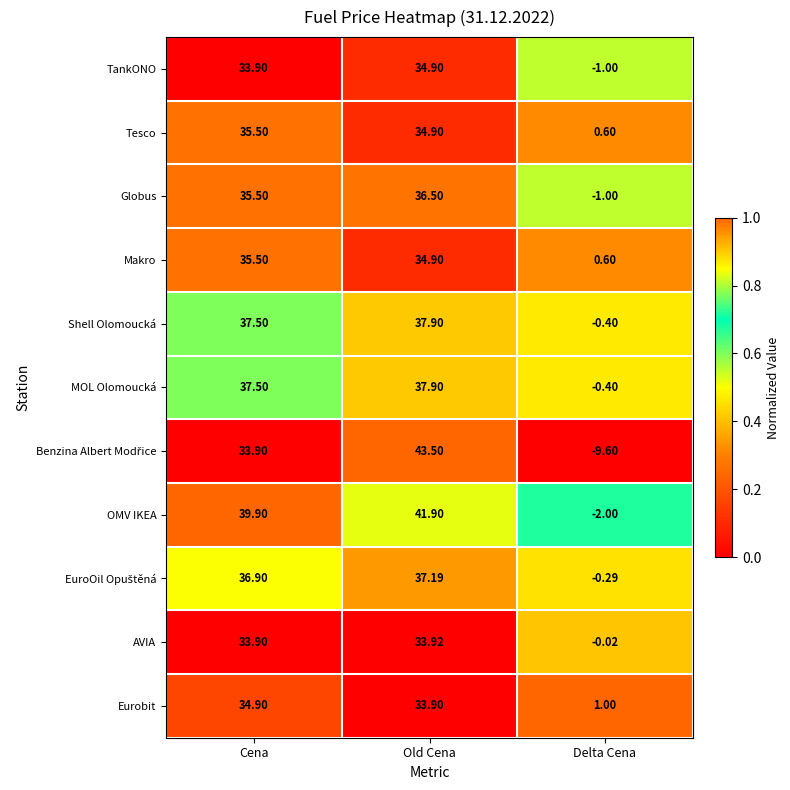

What is the maximum value shown in the chart?

43.5